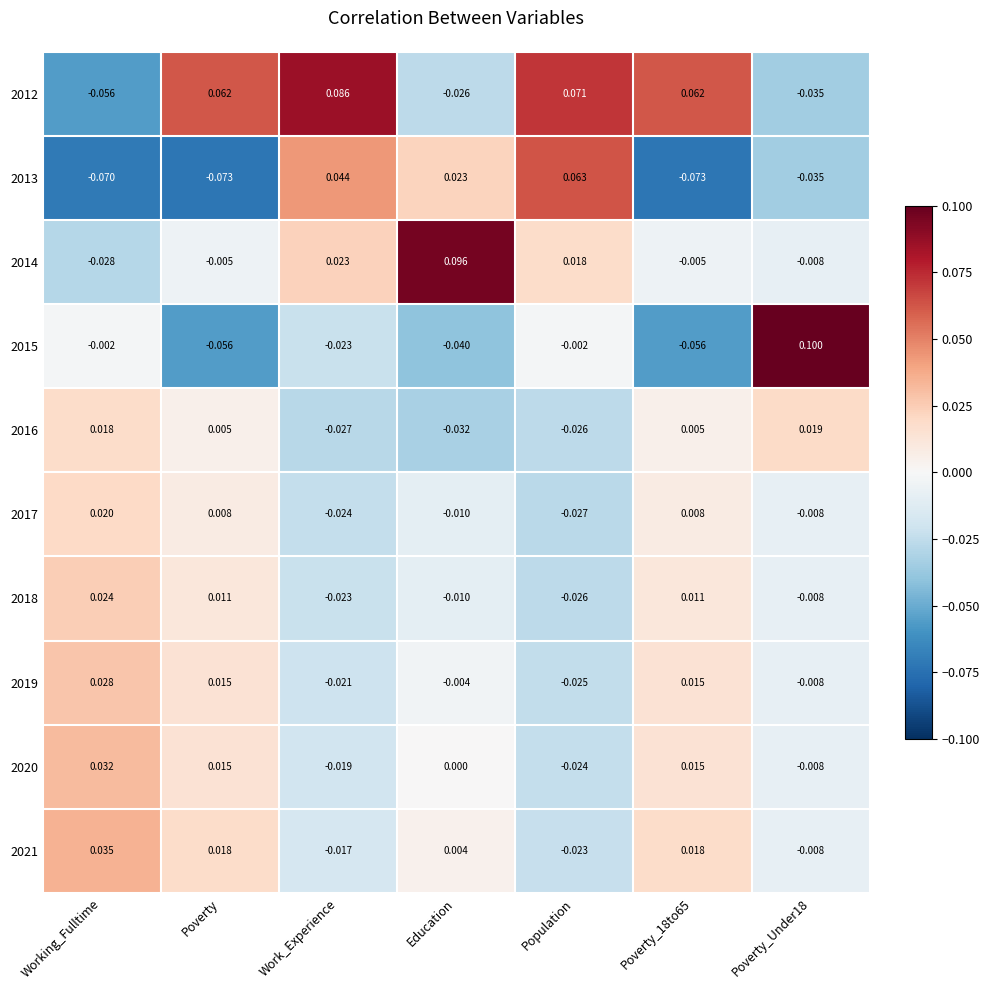

How many categories are shown in the chart?

7